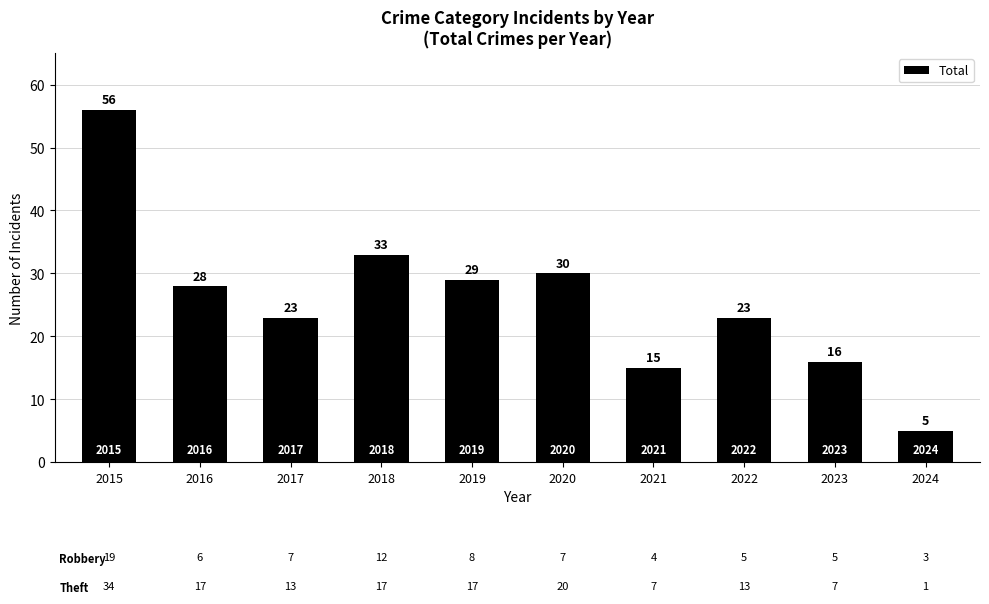

Which has a higher value, 2015 or 2024?

2015